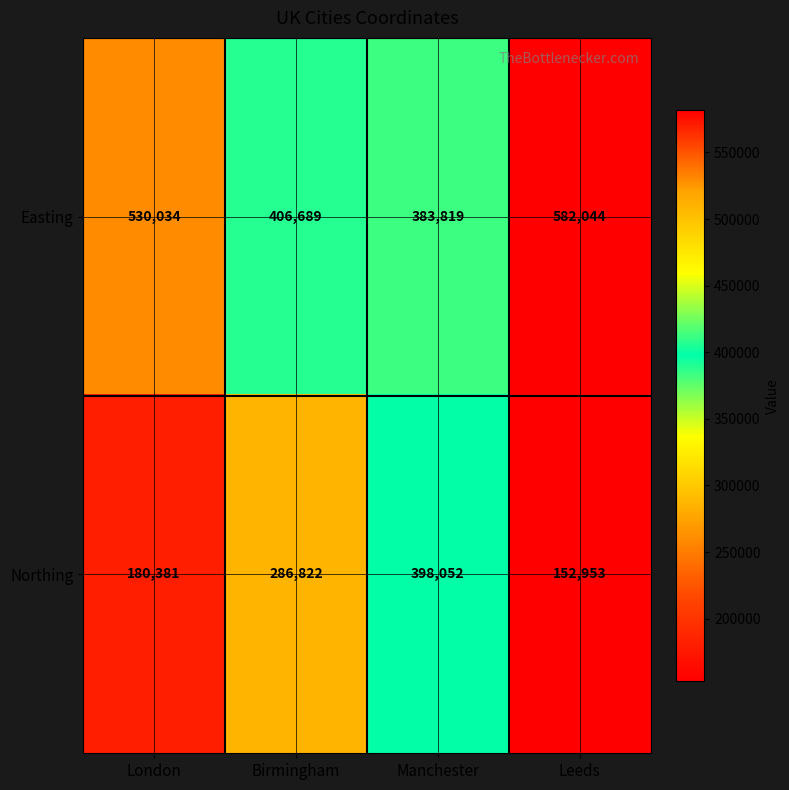

At which category is the sum across all series the highest?

Manchester